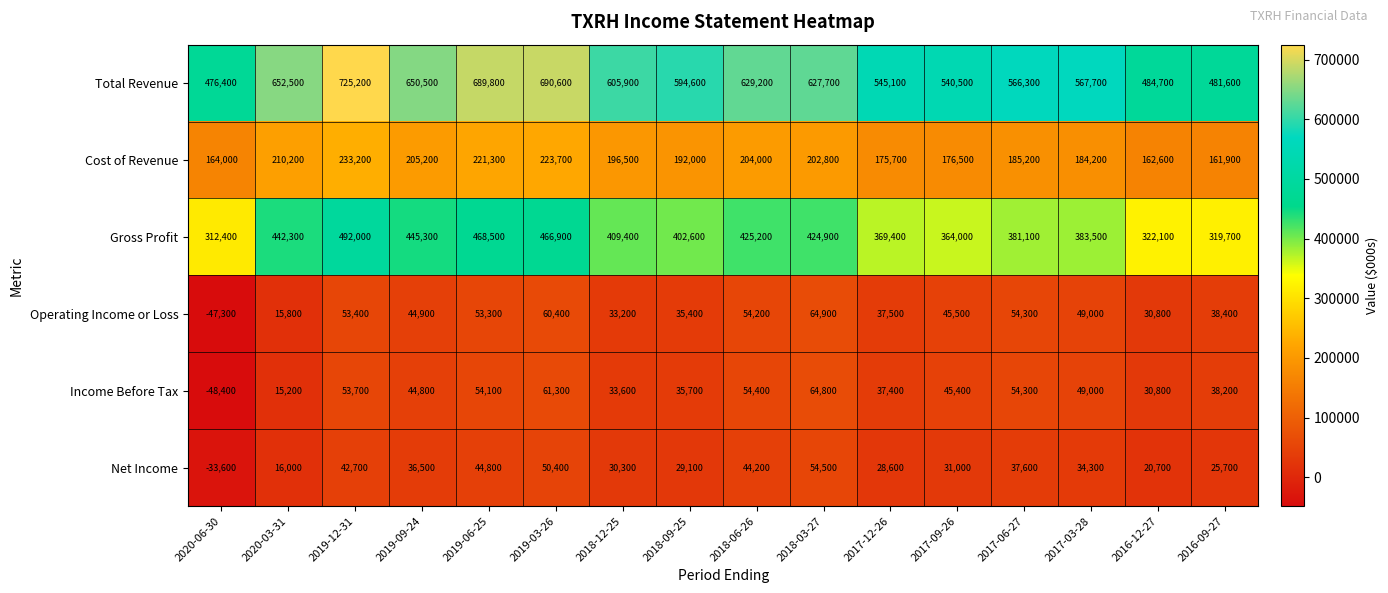

What is the maximum value shown in the chart?

725200